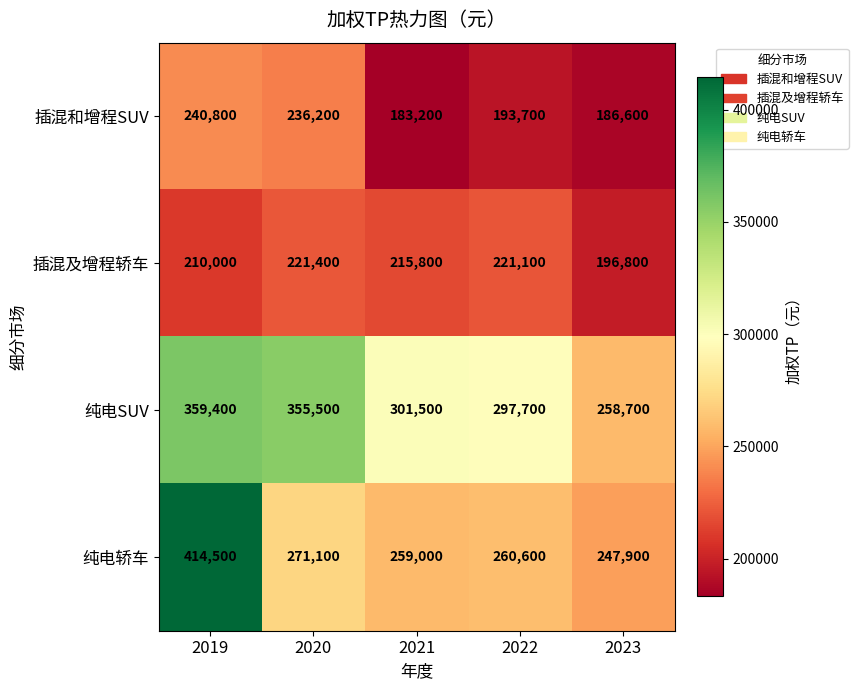

Read the 插混和增程SUV value at 2020.

236200